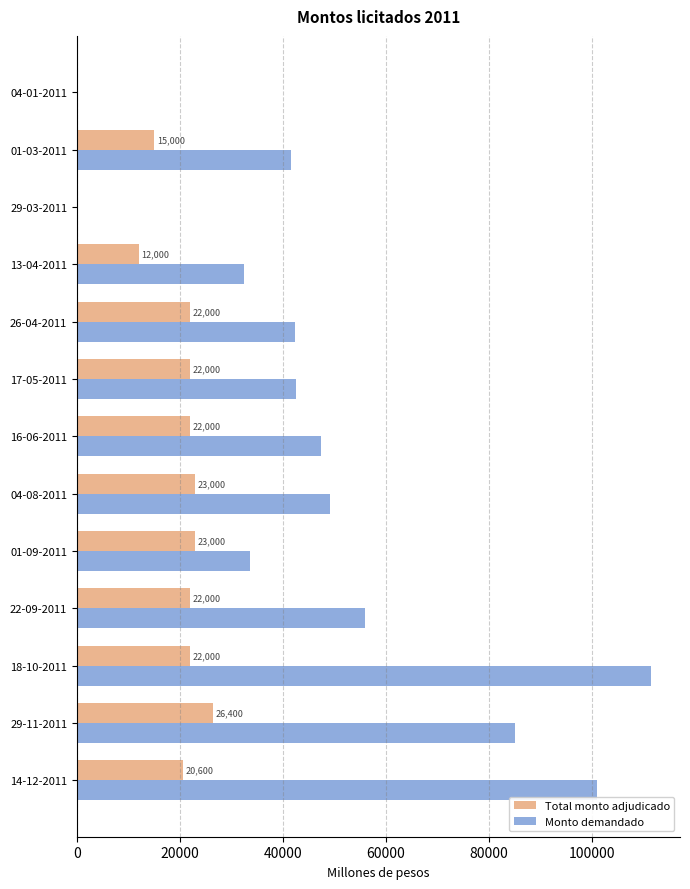

Between 29-03-2011 and 26-04-2011, which series saw the biggest shift?

Monto demandado